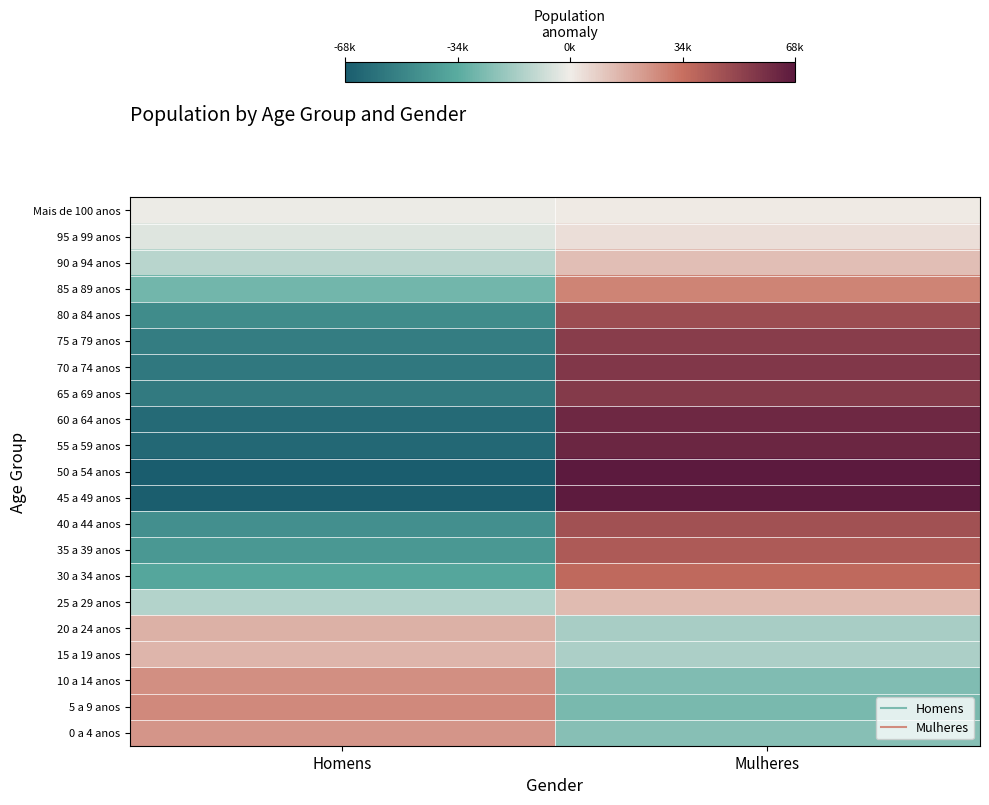

Between Mulheres and Homens, which is larger?

Mulheres